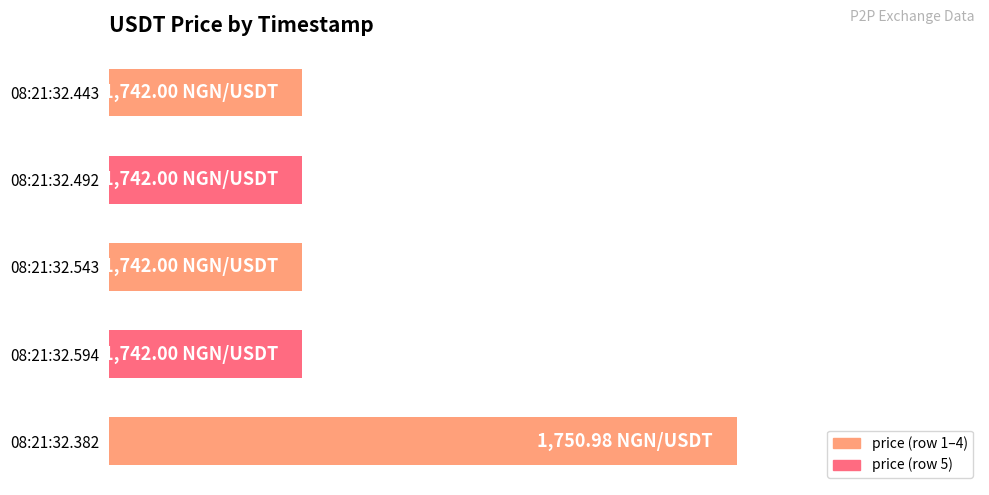

Are the bars horizontal?

Yes